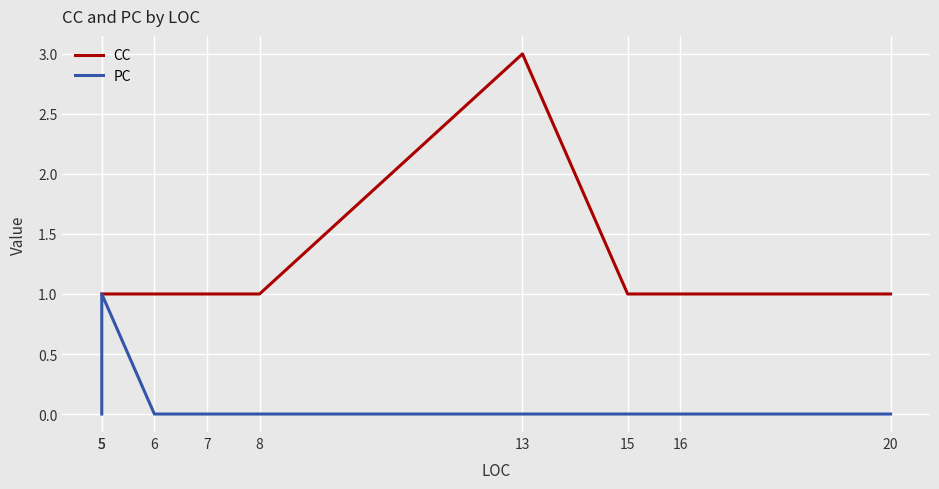

Which series has the widest spread of values?

CC